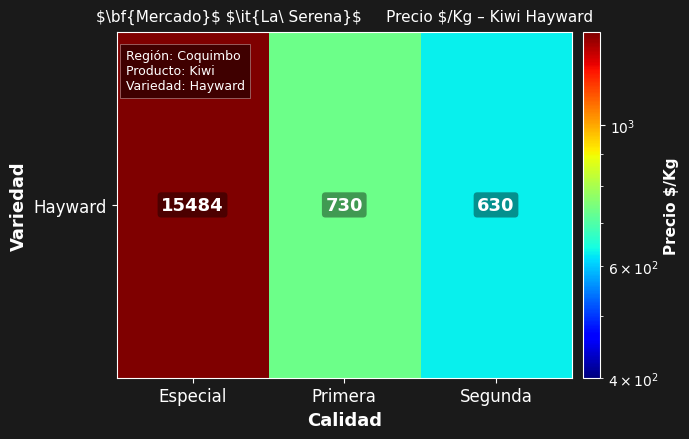

At which category does the chart reach its minimum across all series?

Segunda